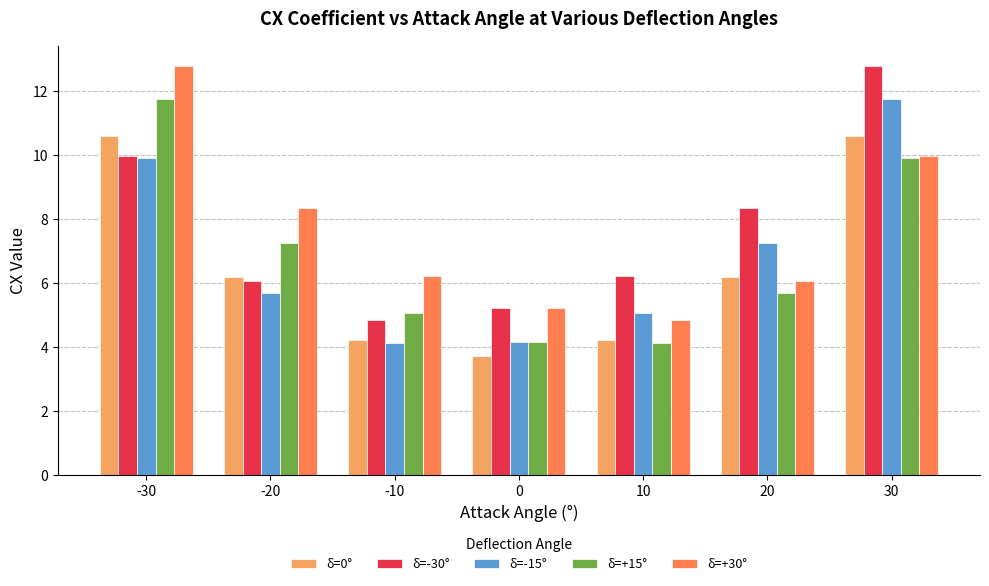

Which series changed the most between 0 and 30?

δ=-15°